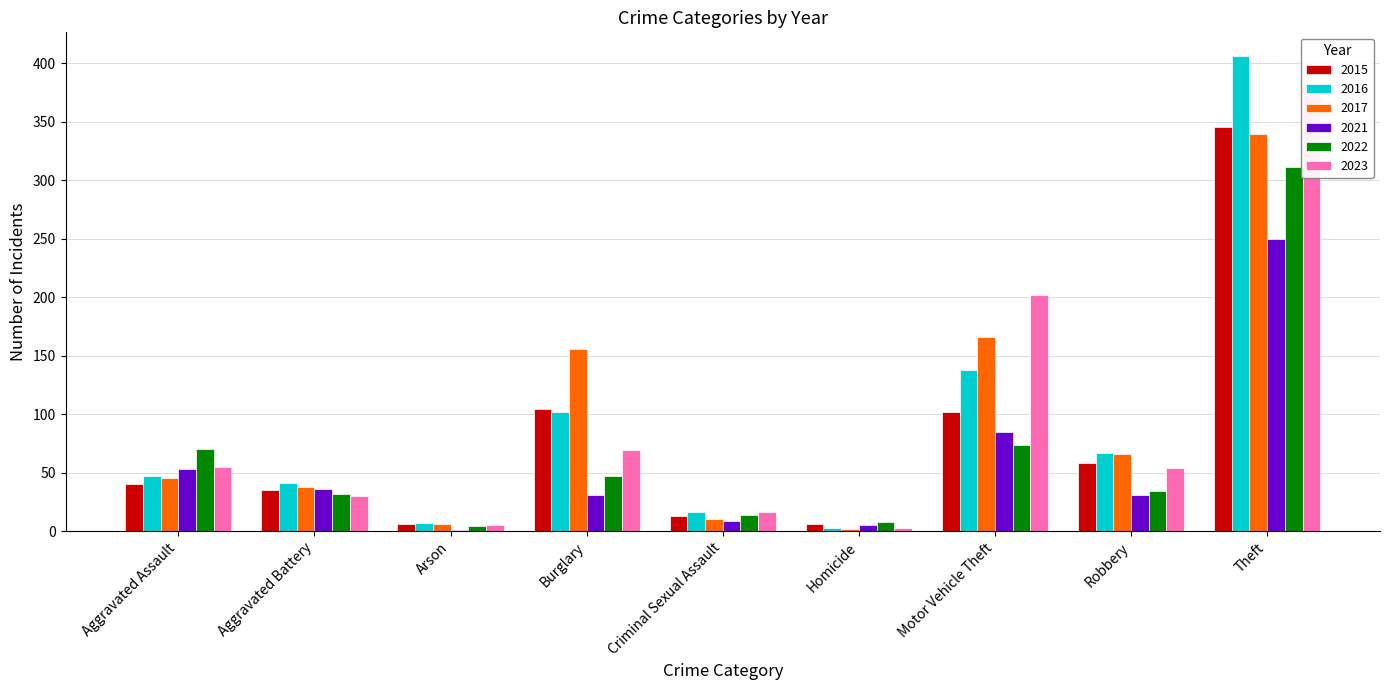

Which series changed the most between Criminal Sexual Assault and Homicide?

2016